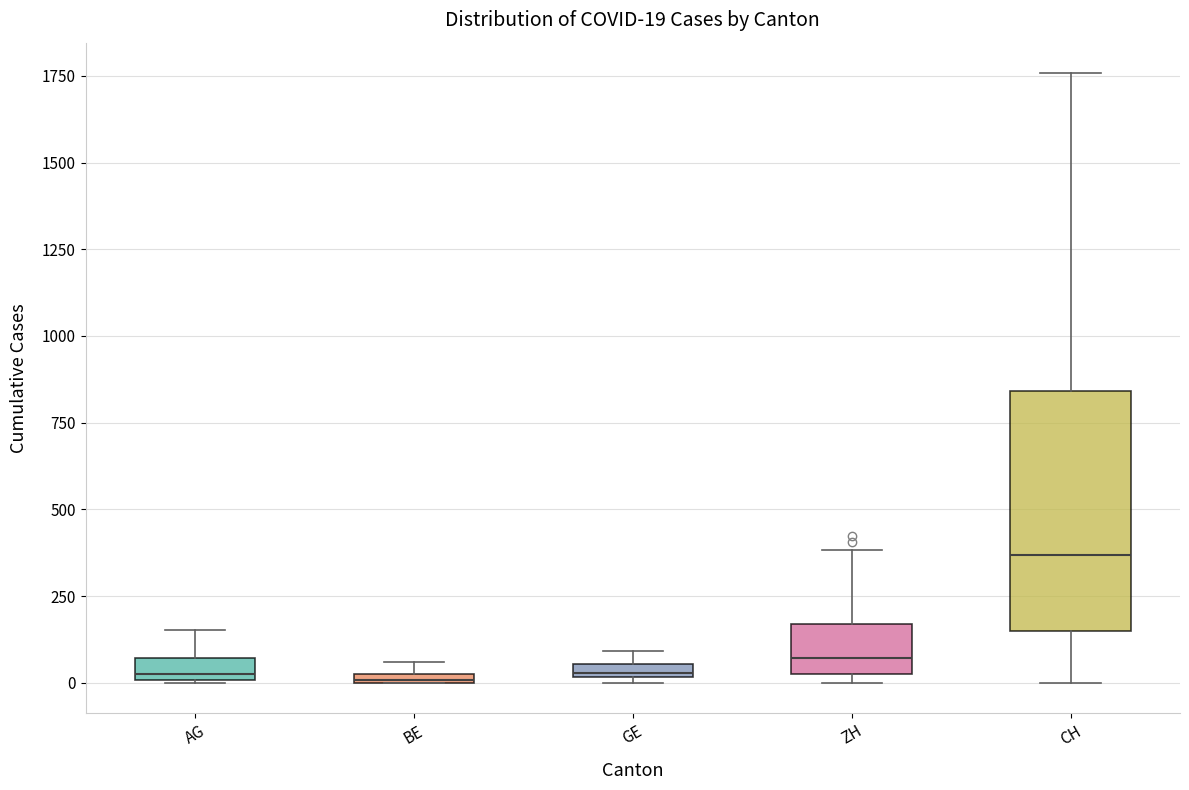

Which box is the tallest, from its lower edge to its upper edge?

CH